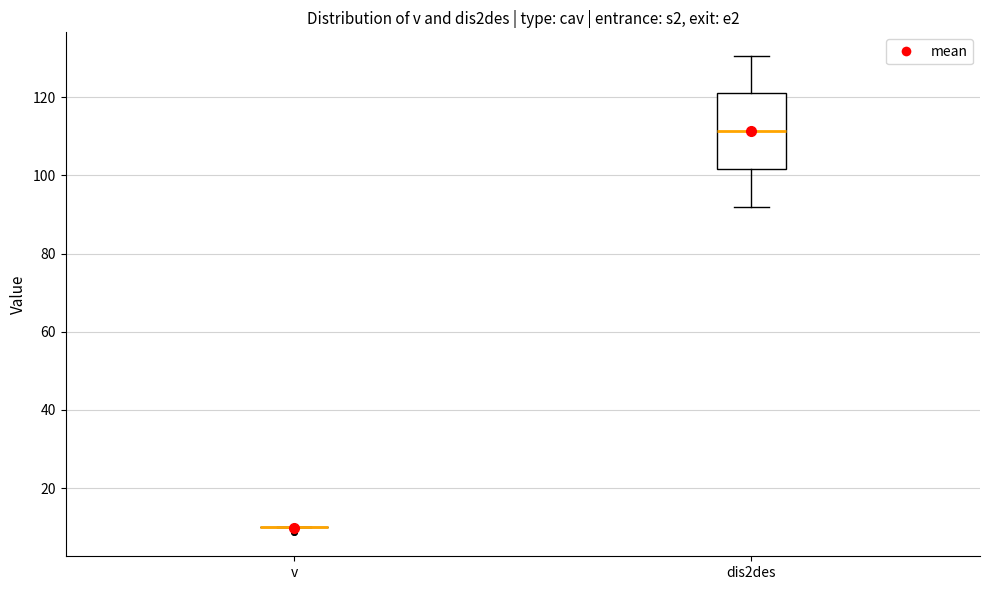

Reading left to right, transcribe this box plot: for each box, give where its median line is, the range the box spans, and where its two whiskers end, as read against the y-axis. The values are not printed on the chart, so give them approximately, as read against the axis.

v: box collapsed to a line at 10, whiskers 10 to 10
dis2des: median 112, box 102 to 122, whiskers 92 to 130